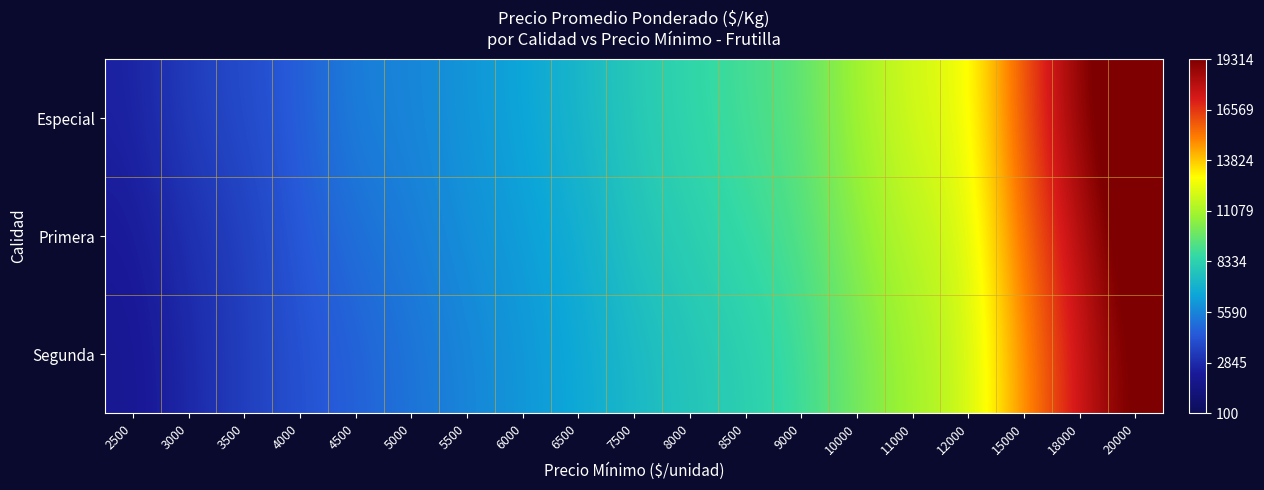

Reading left to right, what are all the values shown in this chart?

Especial: 2500=2500	3000=3500	3500=3882	4000=4500	4500=5500	5000=5567	5500=6100	6000=6500	6500=7200	7500=8000	8000=8500	8500=9000	9000=9500	10000=11000	11000=12000	12000=12500	15000=16000	18000=19000	20000=21000
Primera: 2500=2200	3000=3000	3500=3500	4000=4350	4500=5000	5000=5400	5500=5900	6000=6300	6500=6800	7500=7779	8000=8200	8500=8700	9000=9200	10000=10500	11000=11500	12000=12000	15000=15500	18000=18000	20000=20500
Segunda: 2500=2000	3000=2738	3500=3500	4000=4100	4500=4600	5000=5100	5500=5600	6000=6100	6500=6600	7500=7300	8000=7800	8500=8200	9000=8800	10000=10000	11000=11000	12000=11800	15000=14800	18000=17500	20000=19800